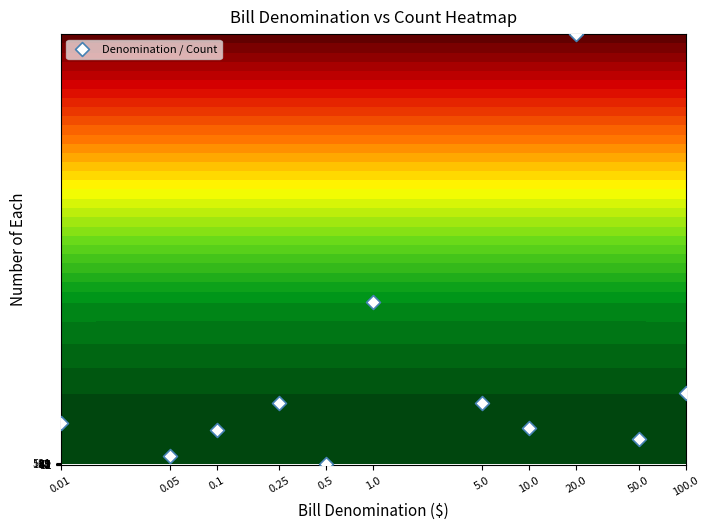

Is it true that the value at 0.05 is 12?

True